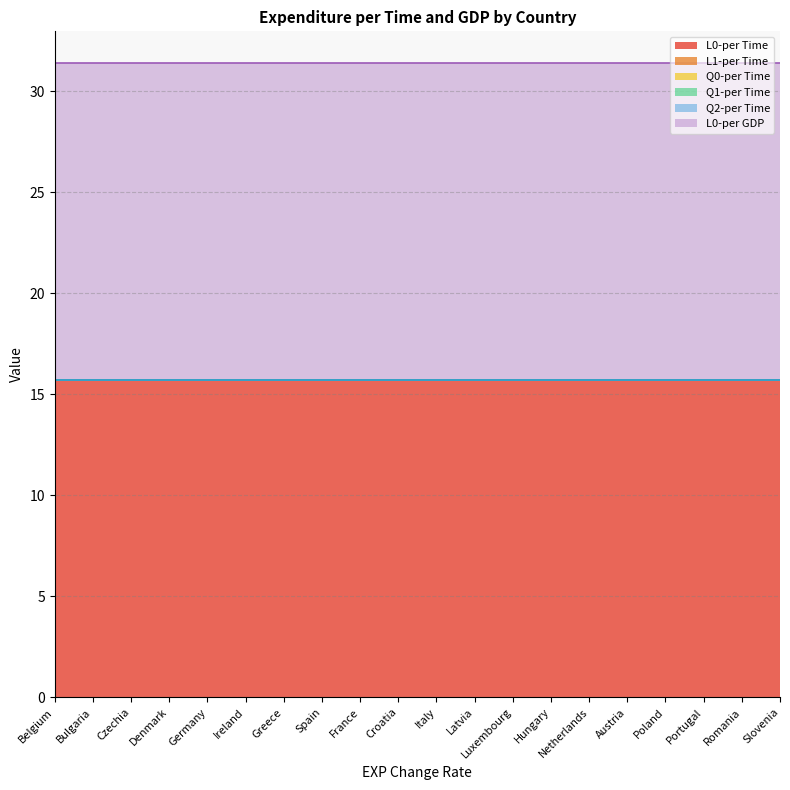

Does the chart have visible grid lines?

Yes